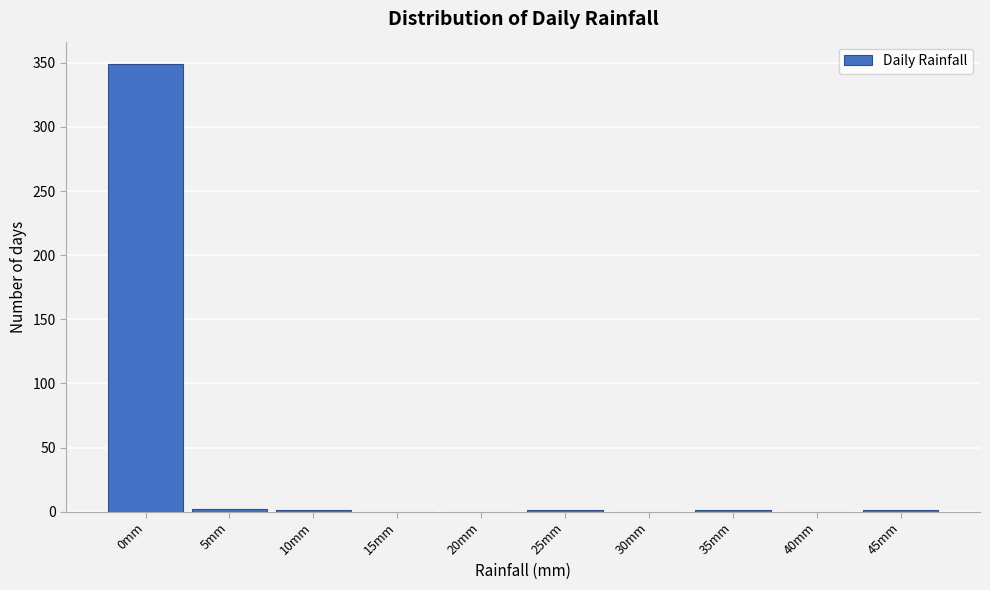

Which has a higher value, 0mm or 30mm?

0mm